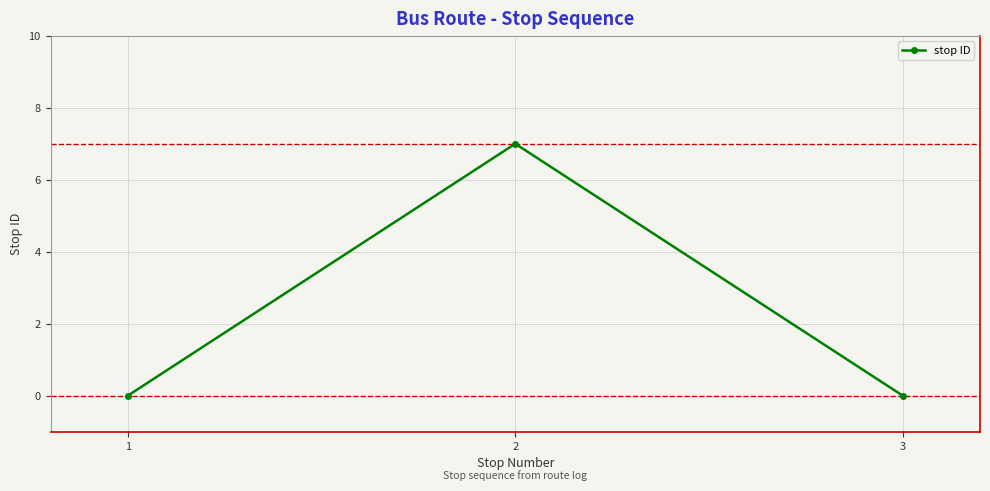

What is the maximum value shown in the chart?

7